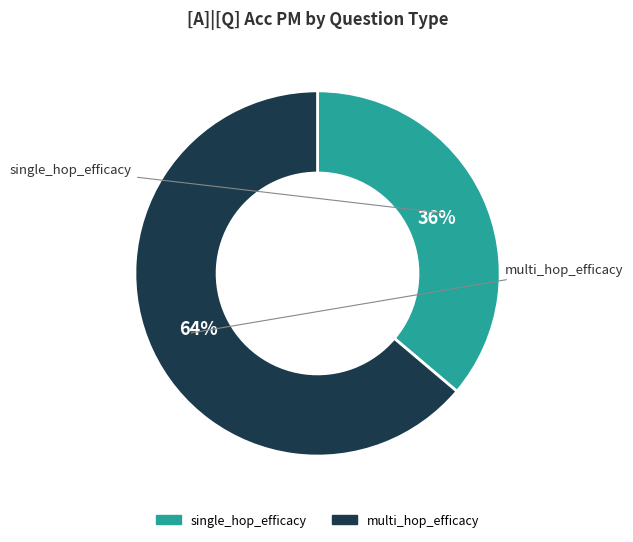

Which has a higher value, multi_hop_efficacy or single_hop_efficacy?

multi_hop_efficacy